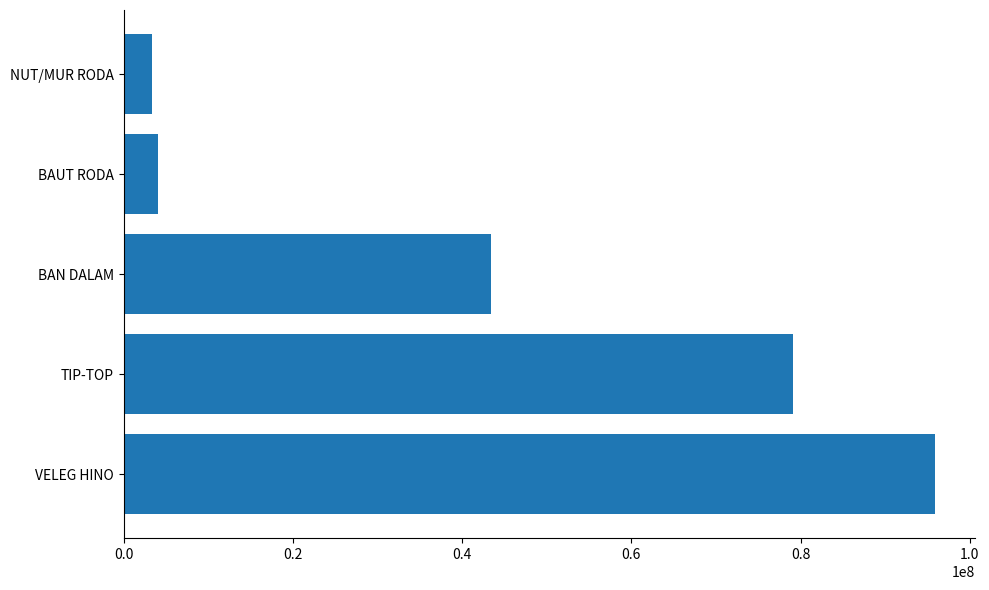

What is the sum of all values?

225769328.8